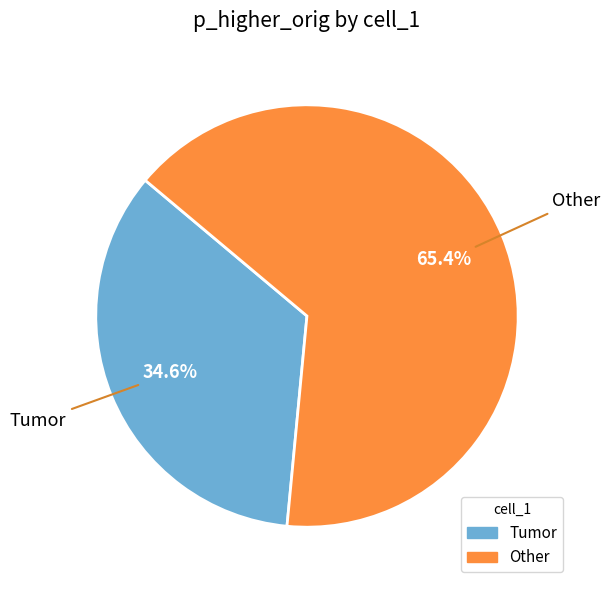

Does any single category account for the majority?

Yes